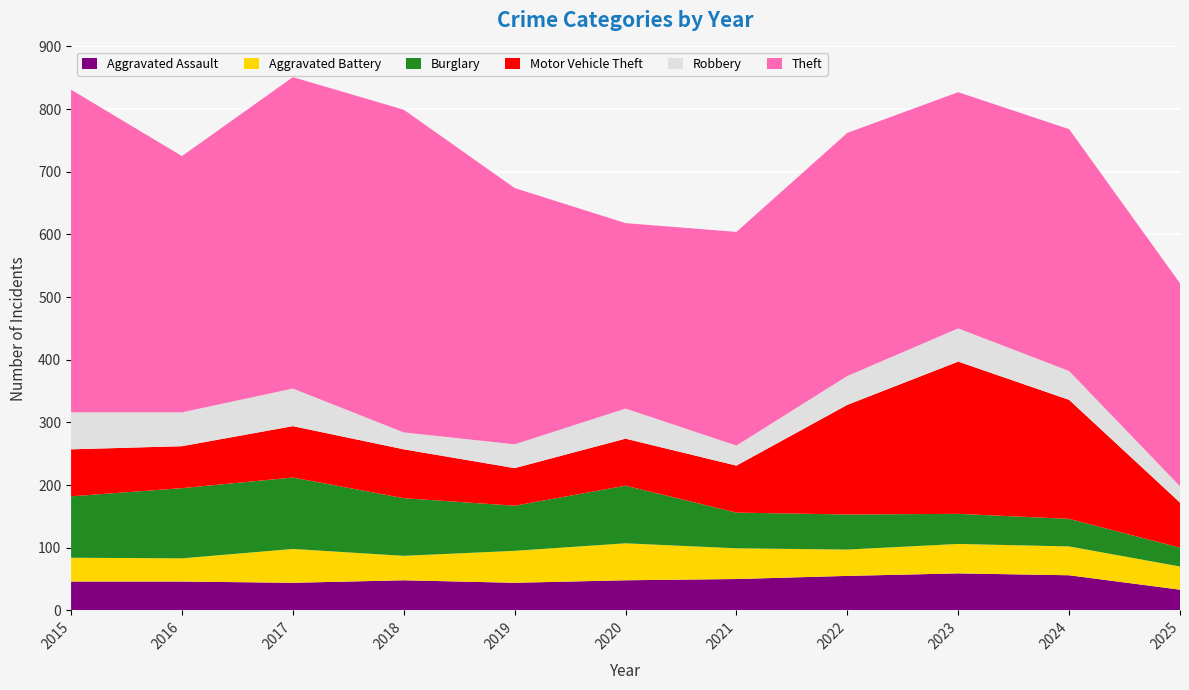

Reading right to left, list all the values displayed in this chart.

Aggravated Assault: 33	56	59	55	50	48	44	48	44	46	46
Aggravated Battery: 37	46	47	42	49	59	51	39	54	37	38
Burglary: 30	44	48	56	57	92	72	92	114	112	98
Motor Vehicle Theft: 72	190	243	175	75	75	60	78	82	67	75
Robbery: 26	46	53	46	32	48	38	27	60	54	59
Theft: 324	386	377	388	341	296	409	515	497	409	515